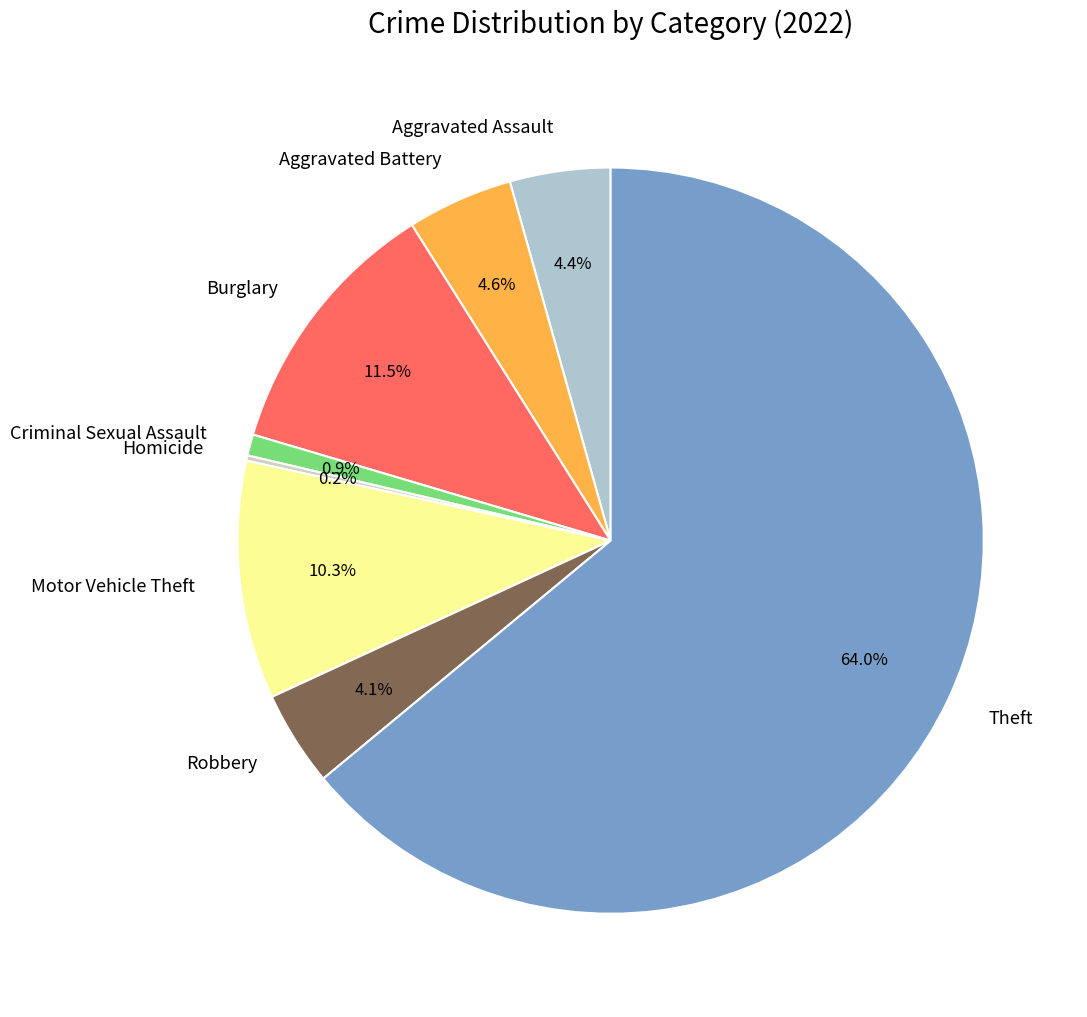

Does Theft account for over 50% of the chart?

Yes